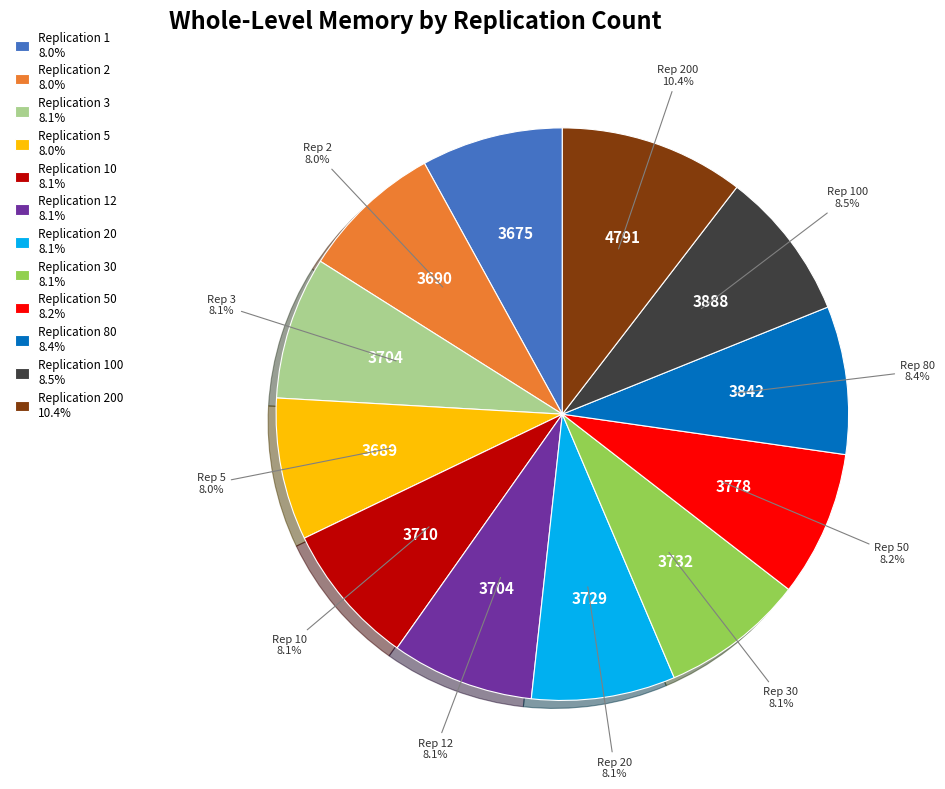

What percentage do Replication 5 8.0% and Replication 10 8.1% together represent?

16.1%